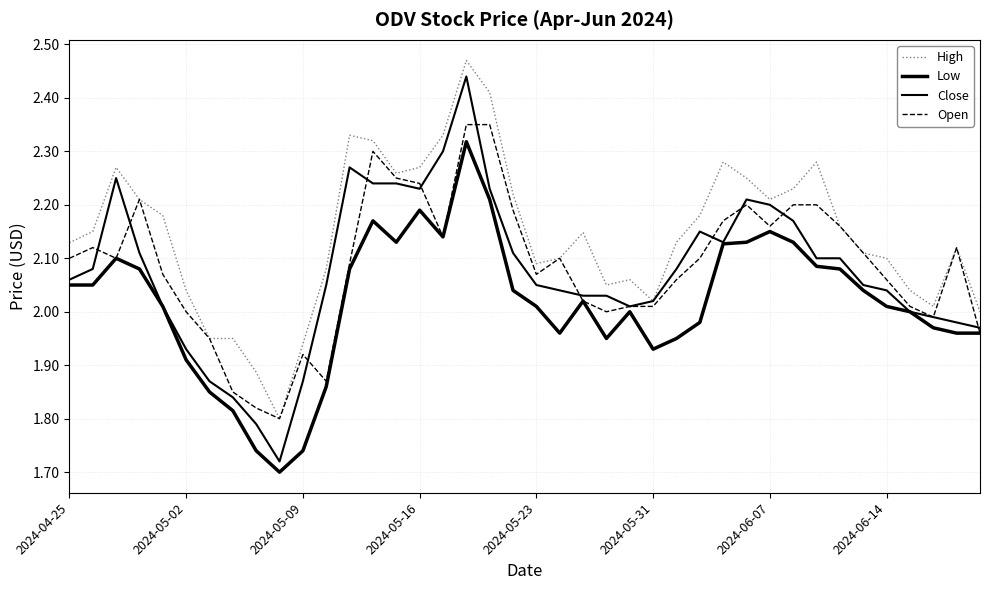

What is the difference between the second highest and second lowest values in the High series?

0.5